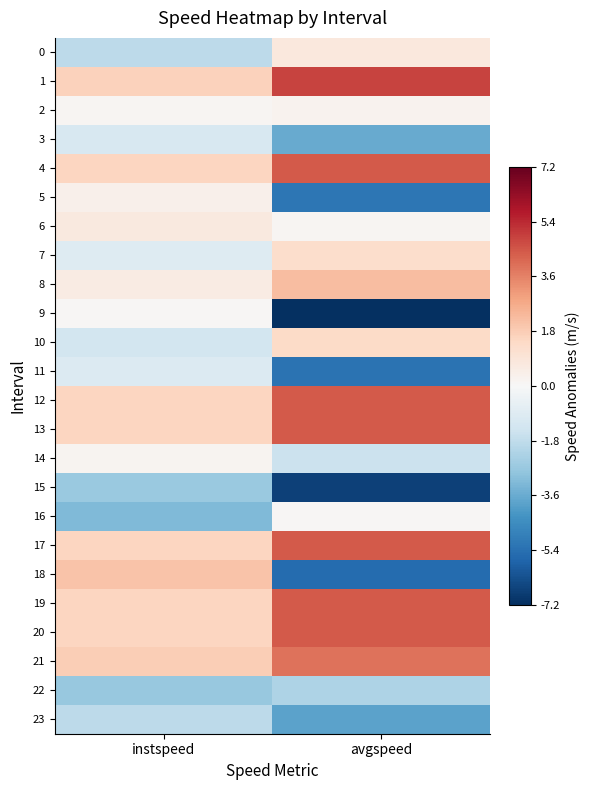

At how many categories does at least one series exceed -5?

2